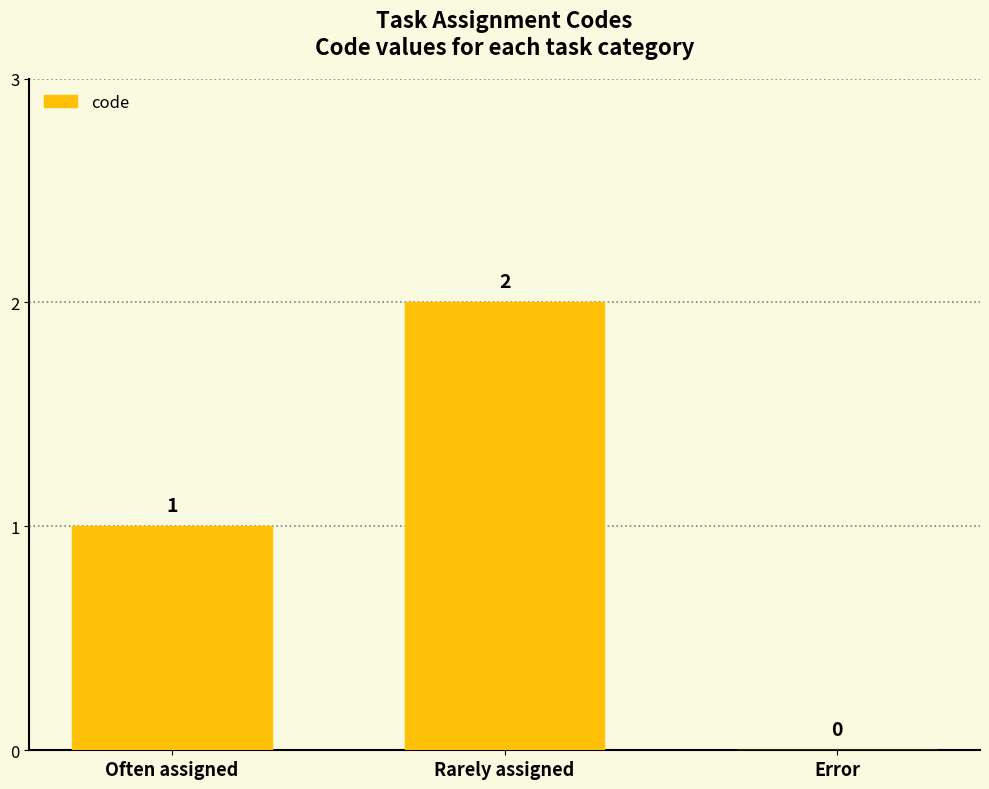

True or false: the data shows 2 at Rarely assigned.

True